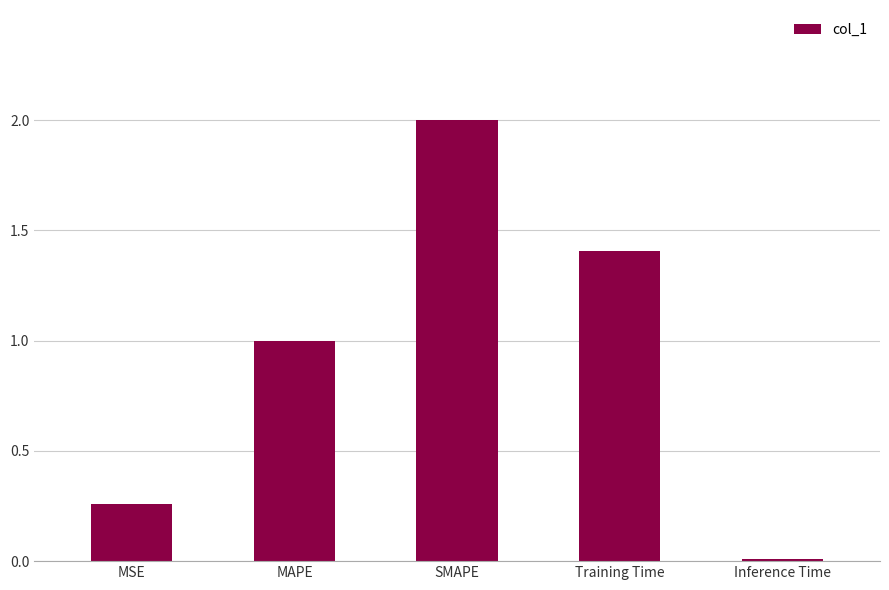

What is the greatest value displayed?

2.0